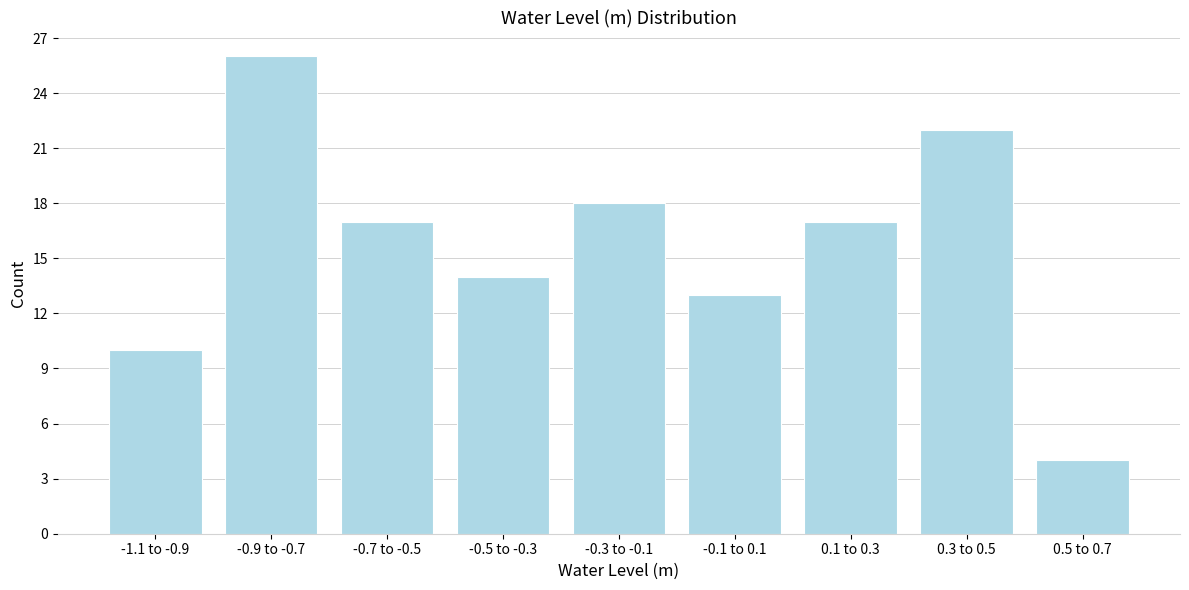

Reading left to right, extract all data points from this chart.

-1.1 to -0.9=10	-0.9 to -0.7=26	-0.7 to -0.5=17	-0.5 to -0.3=14	-0.3 to -0.1=18	-0.1 to 0.1=13	0.1 to 0.3=17	0.3 to 0.5=22	0.5 to 0.7=4